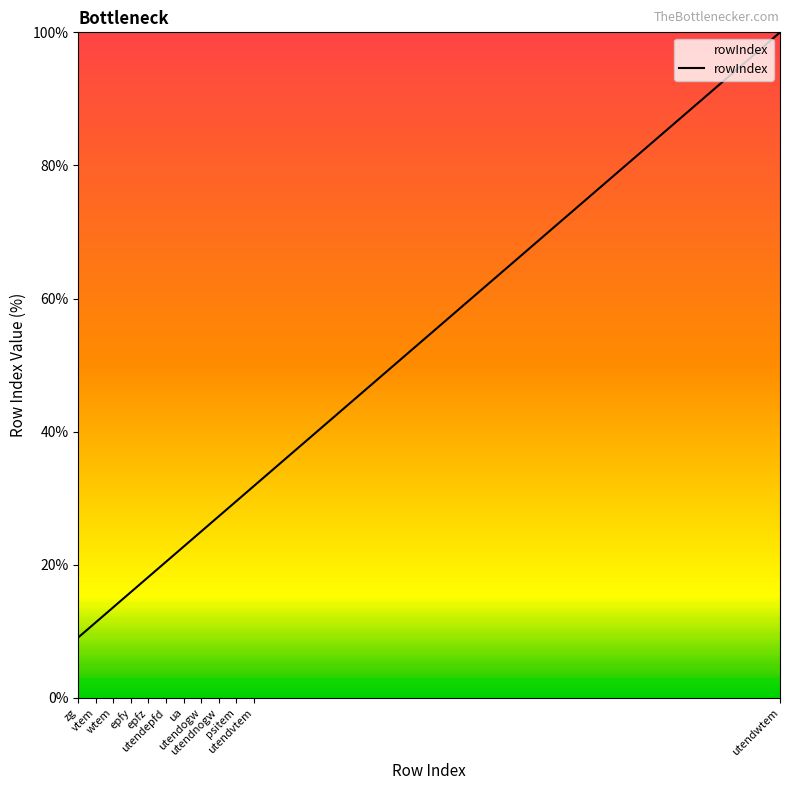

Rank the categories by value from highest to lowest.

utendwtem, utendvtem, psitem, utendnogw, utendogw, ua, utendepfd, epfz, epfy, wtem, vtem, zg